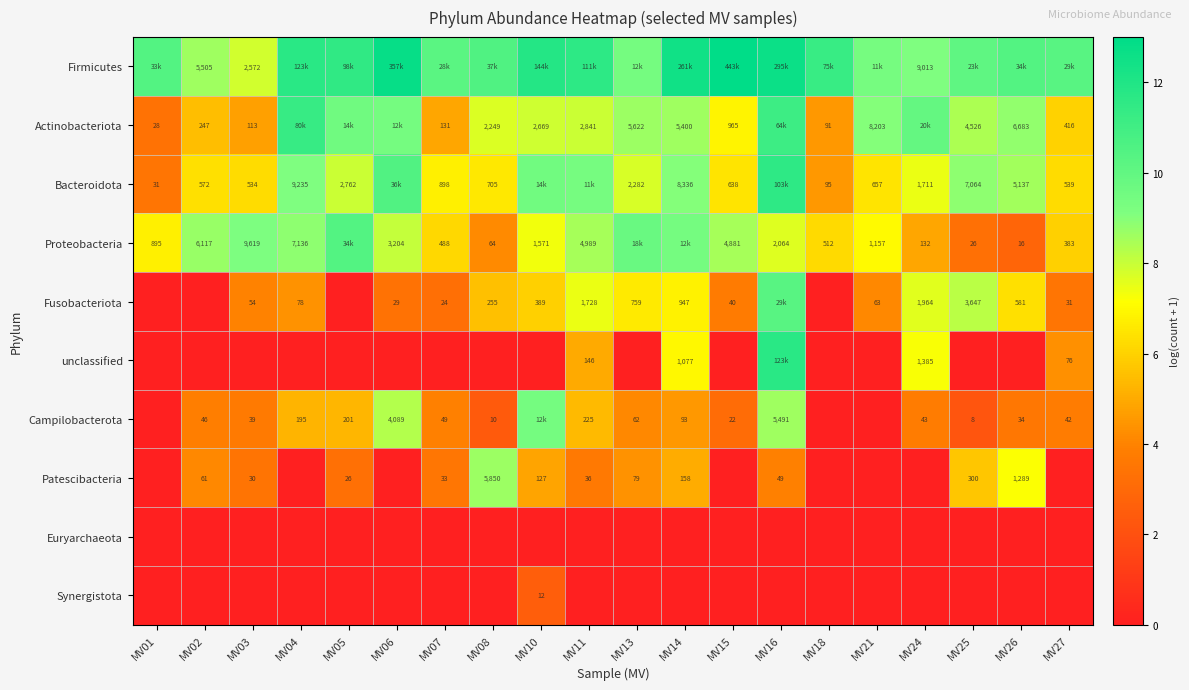

Is it true that unclassified equals -6.3 at MV21?

False